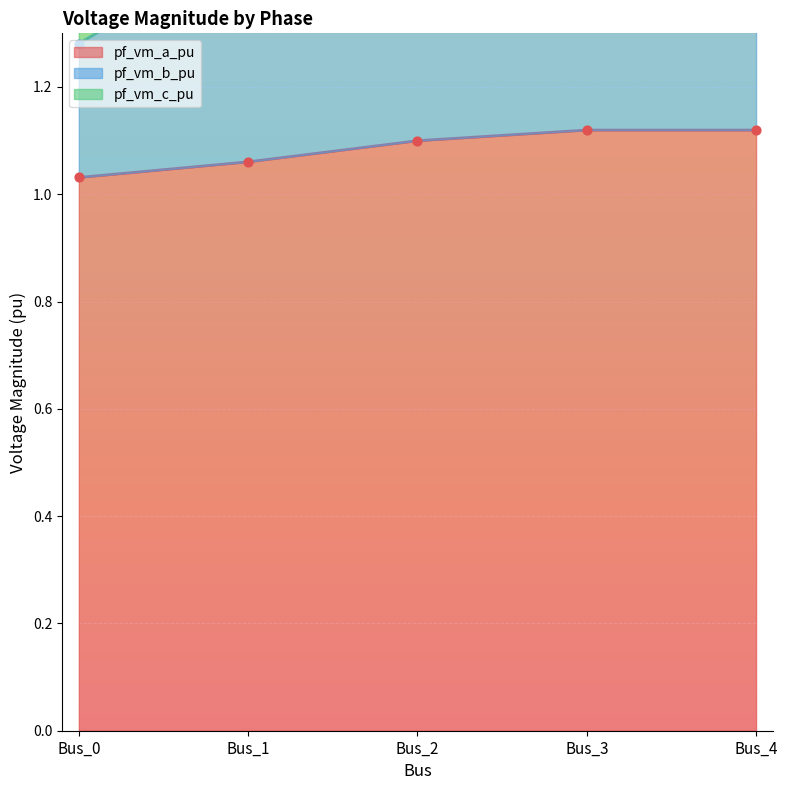

At how many categories does at least one series exceed 1?

5